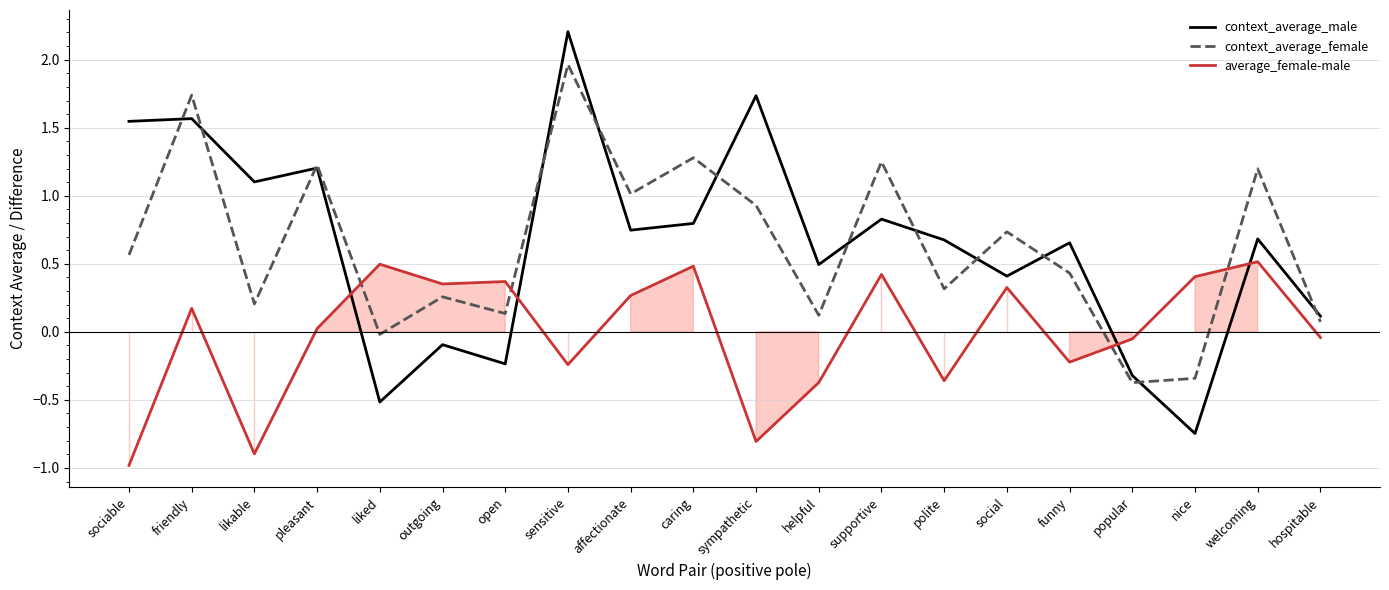

True or false: context_average_female has a value of -0.0 at liked.

True